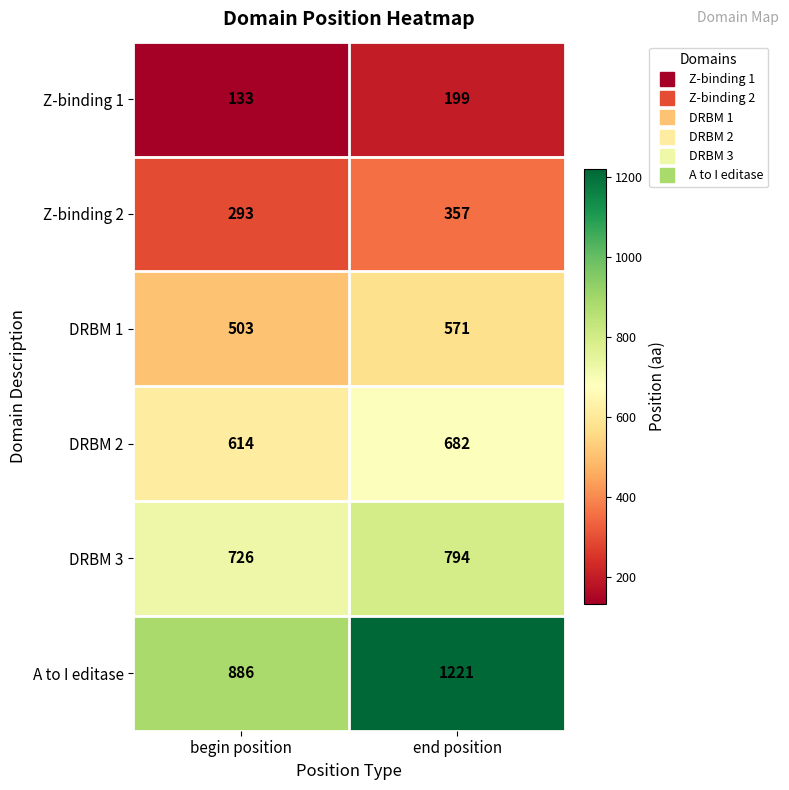

The DRBM 3 series shows 794 at end position. True or false?

True